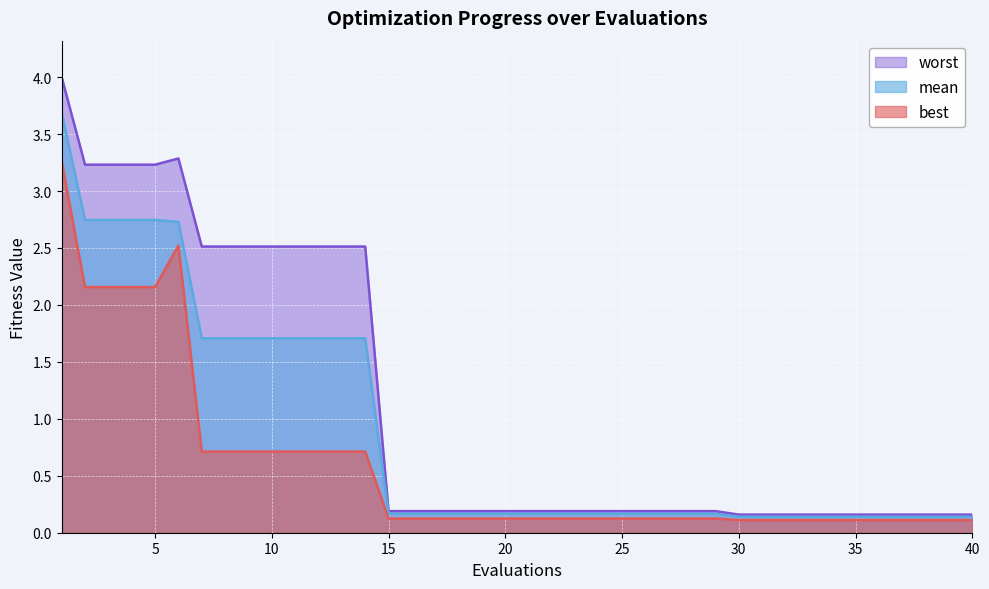

What is the spread (max minus min) of values at 26?

0.1